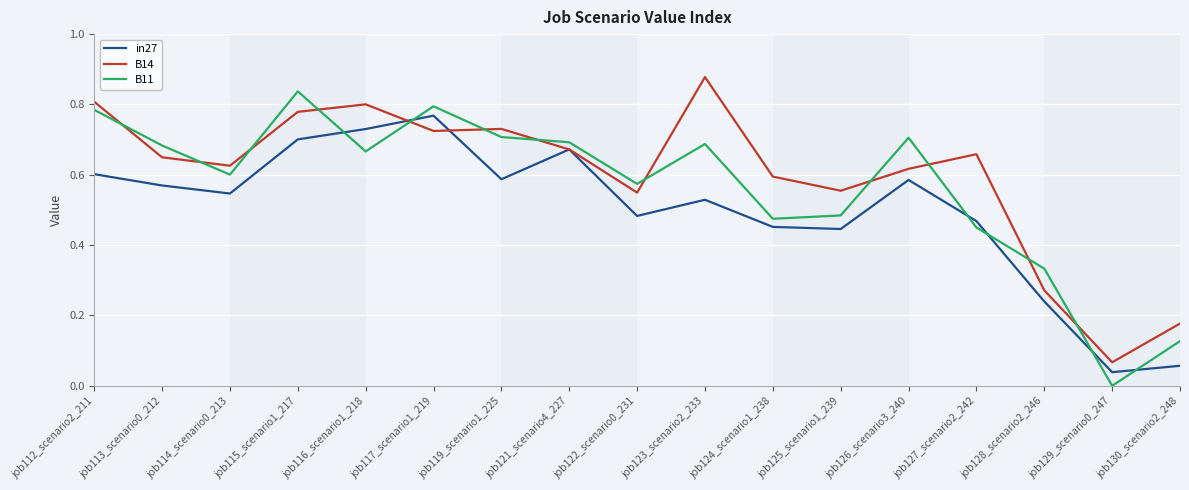

Which category has the highest value across all series?

job123_scenario2_233